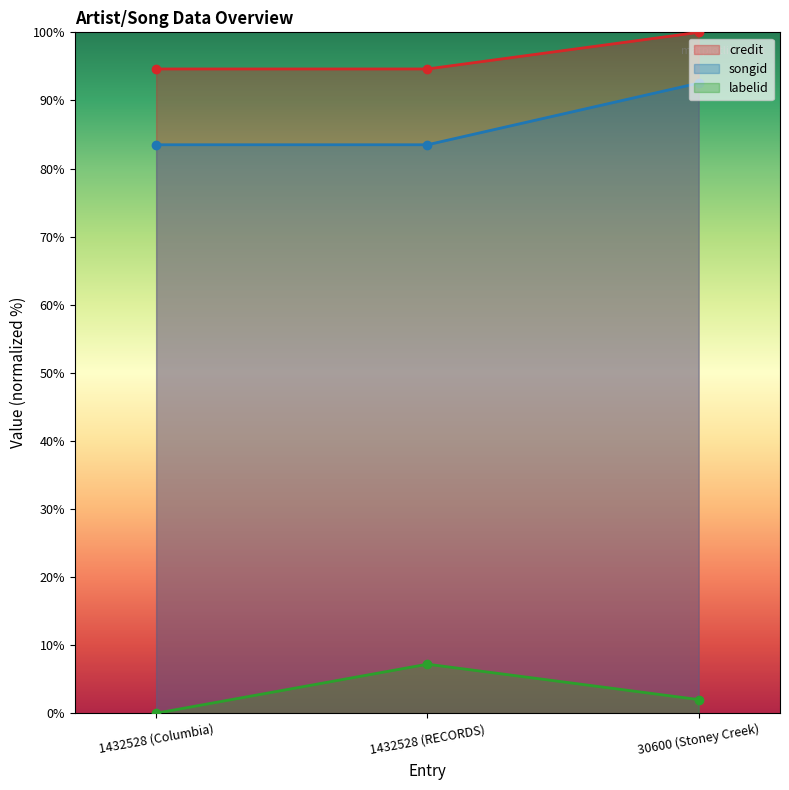

What is the average value of the songid series?

86.5